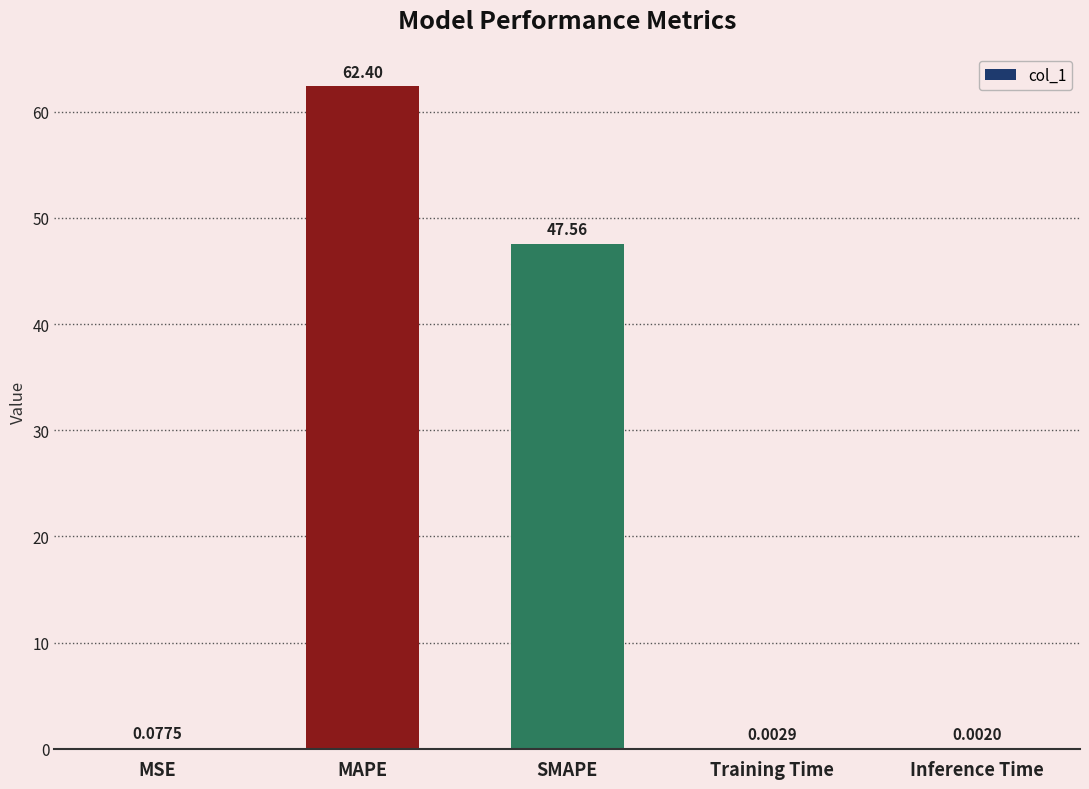

At which category does the chart reach its peak across all series?

MAPE